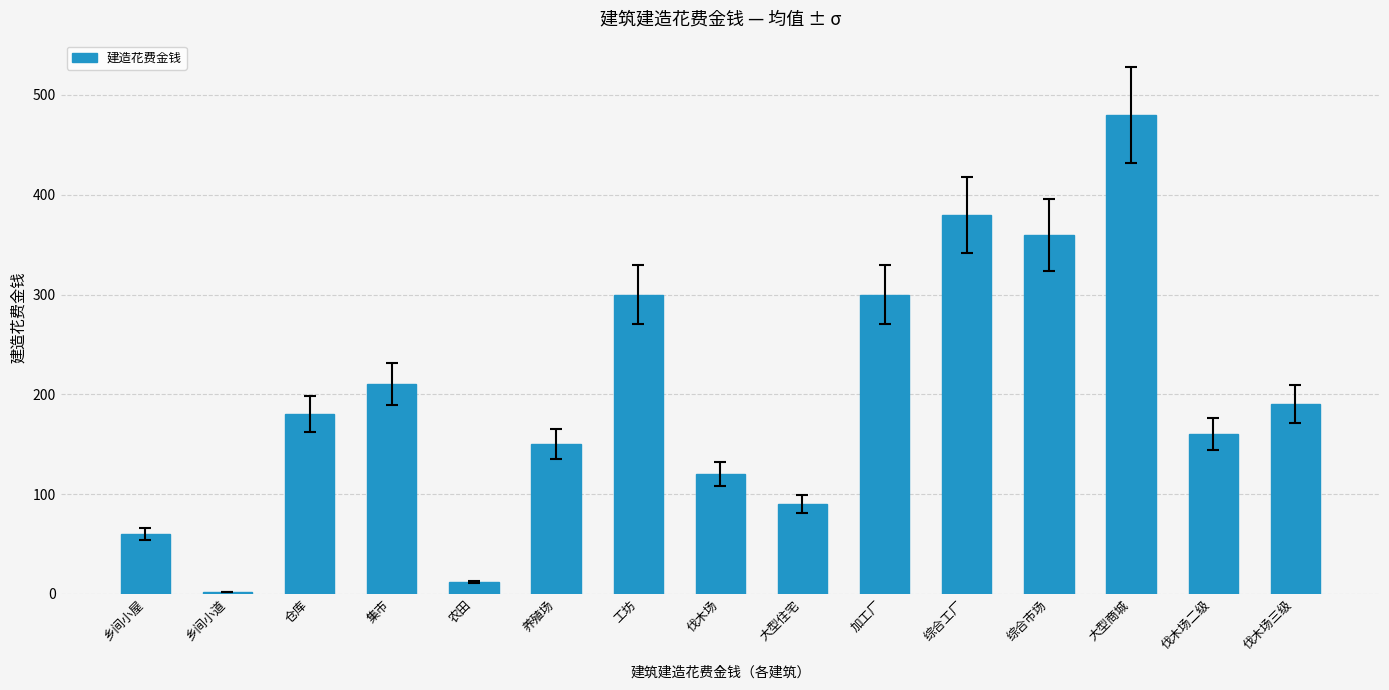

What is the label of the 14th bar from the left?

伐木场二级